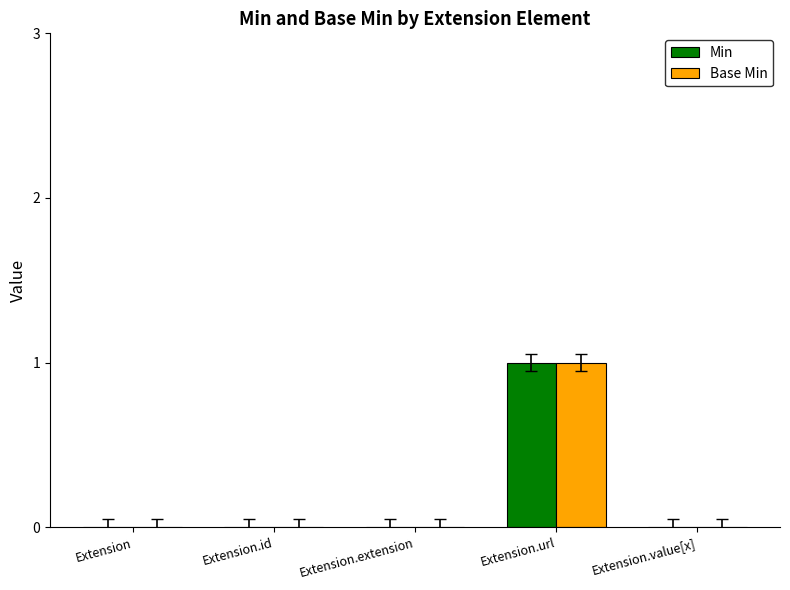

Is the value of Min at Extension.url greater than the value of Base Min at Extension.value[x]?

Yes